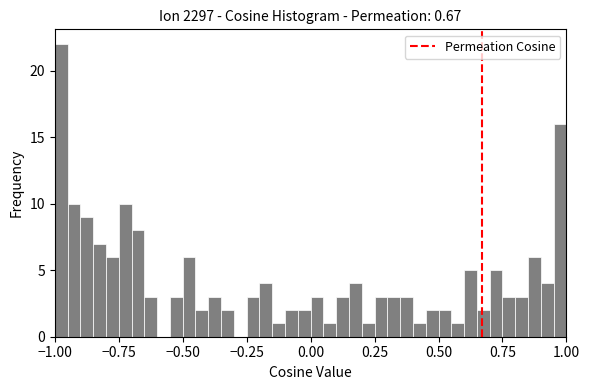

Read against the x-axis, roughly where is the centre of the tallest bar?

-0.95